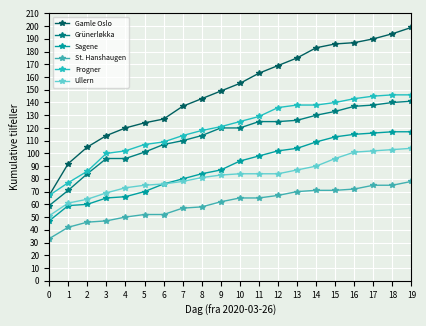

Does the chart have visible grid lines?

Yes